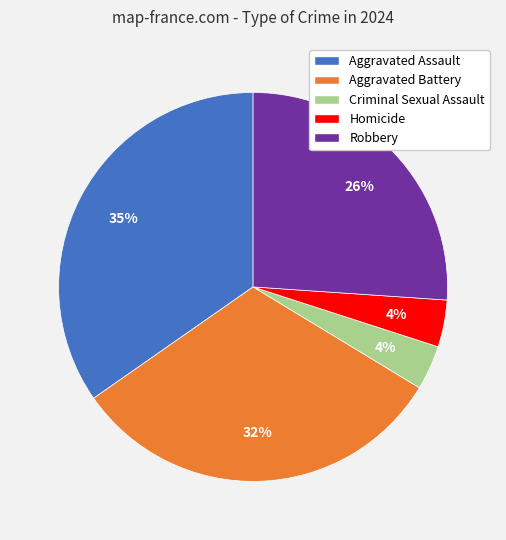

Is it true that Aggravated Battery is 32% of the pie?

True